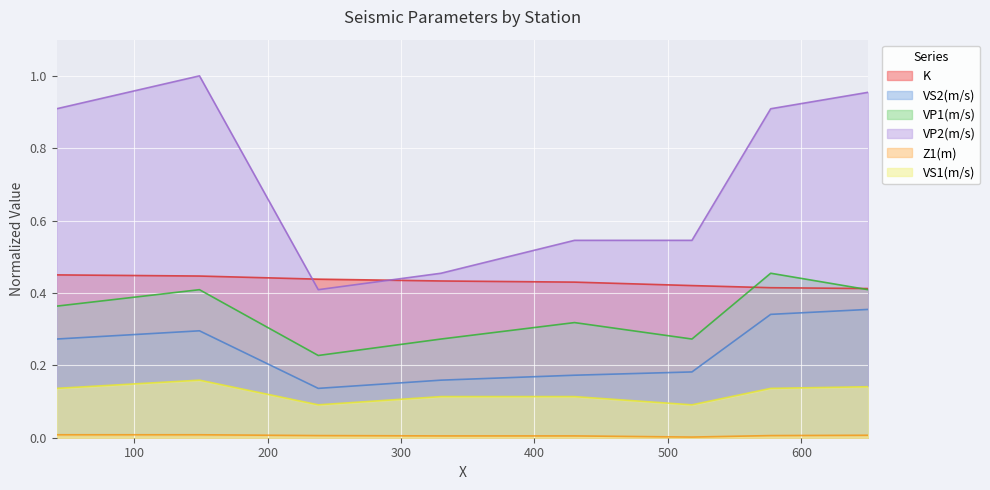

Reading left to right, transcribe all the data shown in this chart.

K: 0.5	0.4	0.4	0.4	0.4	0.4	0.4	0.4
VS2(m/s): 0.3	0.3	0.1	0.2	0.2	0.2	0.3	0.4
VP1(m/s): 0.4	0.4	0.2	0.3	0.3	0.3	0.5	0.4
VP2(m/s): 0.9	1.0	0.4	0.5	0.5	0.5	0.9	1.0
Z1(m): 0.0	0.0	0.0	0.0	0.0	0.0	0.0	0.0
VS1(m/s): 0.1	0.2	0.1	0.1	0.1	0.1	0.1	0.1